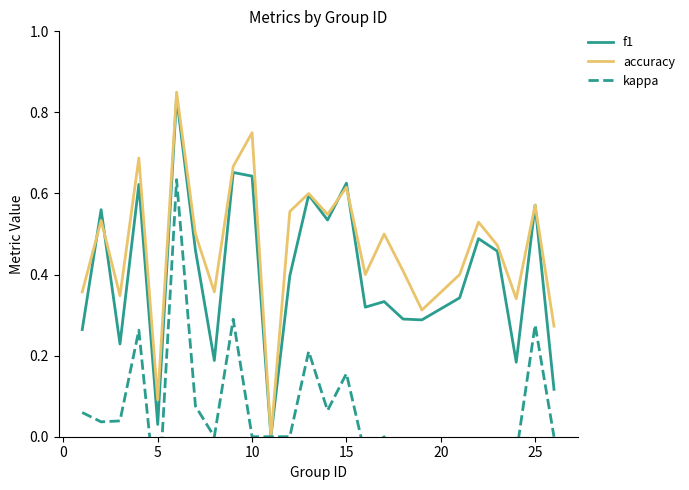

Which series has the largest total across all categories?

accuracy